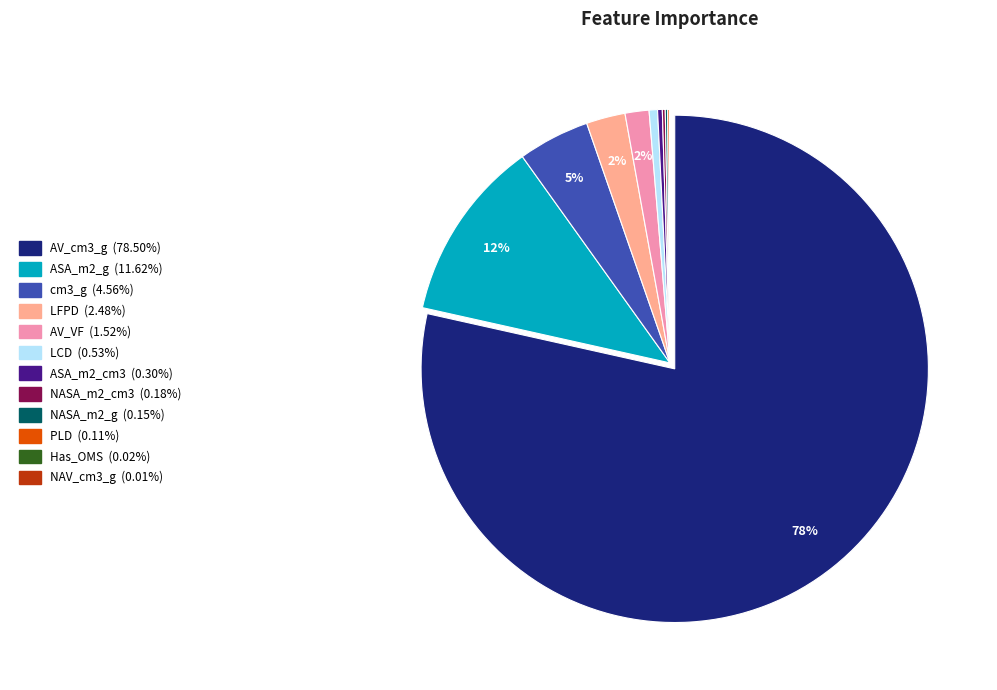

To the nearest percent, what is the average slice percentage?

8%